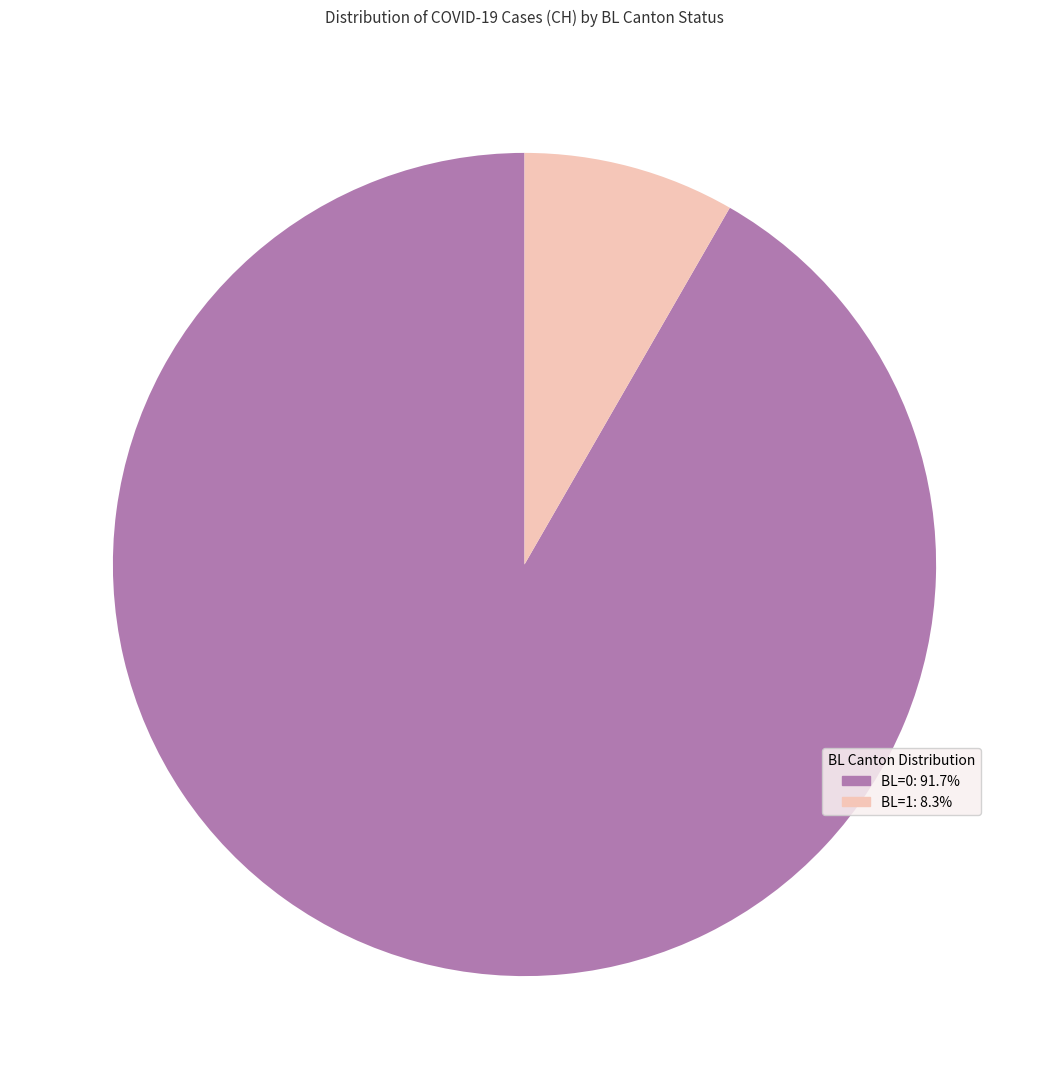

Does any single category account for the majority?

Yes